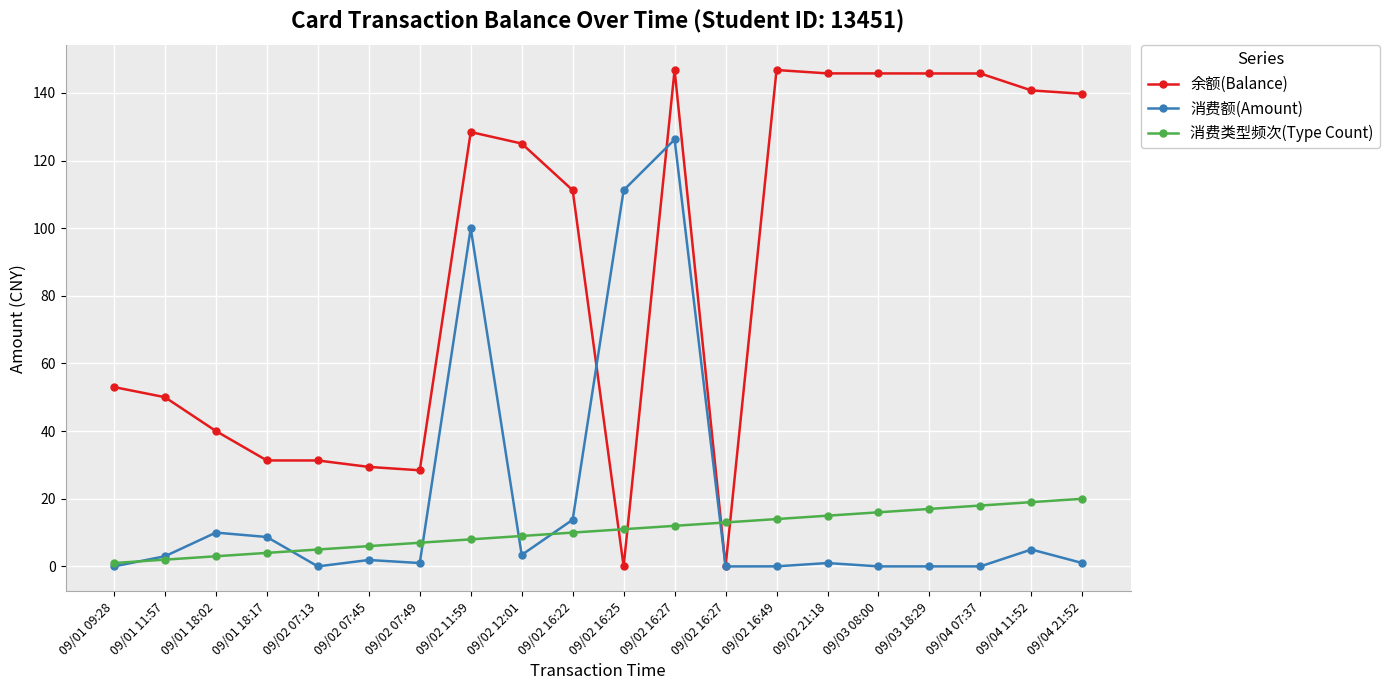

What is the sum of the 消费额(Amount) values at 09/01 09:28 and 09/01 18:17?

8.7